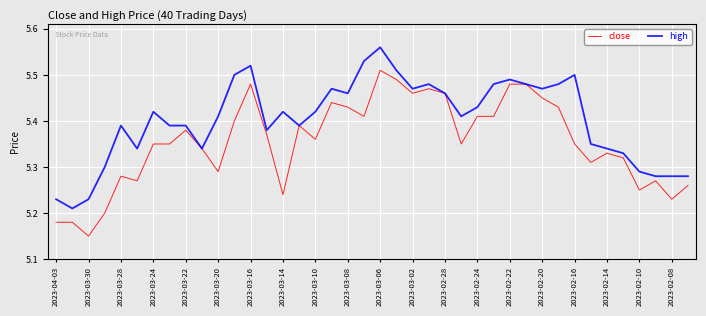

Rank the series by their maximum value, from lowest to highest.

close, high